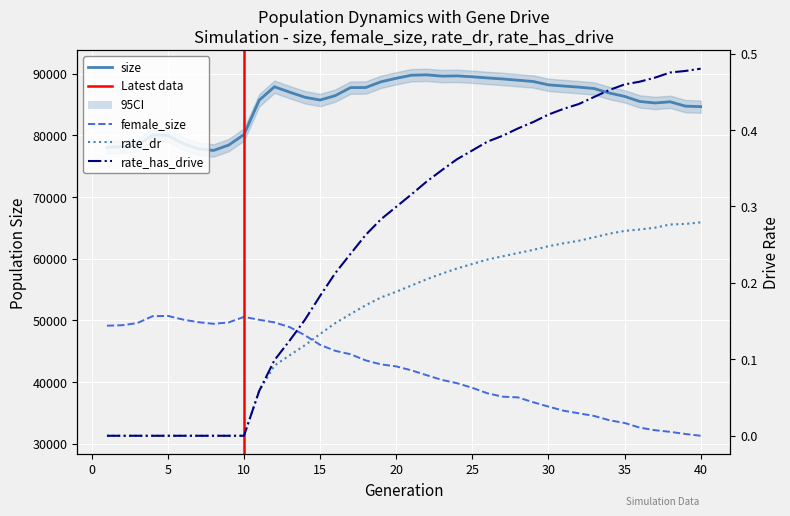

True or false: size and female_size intersect in this chart.

False